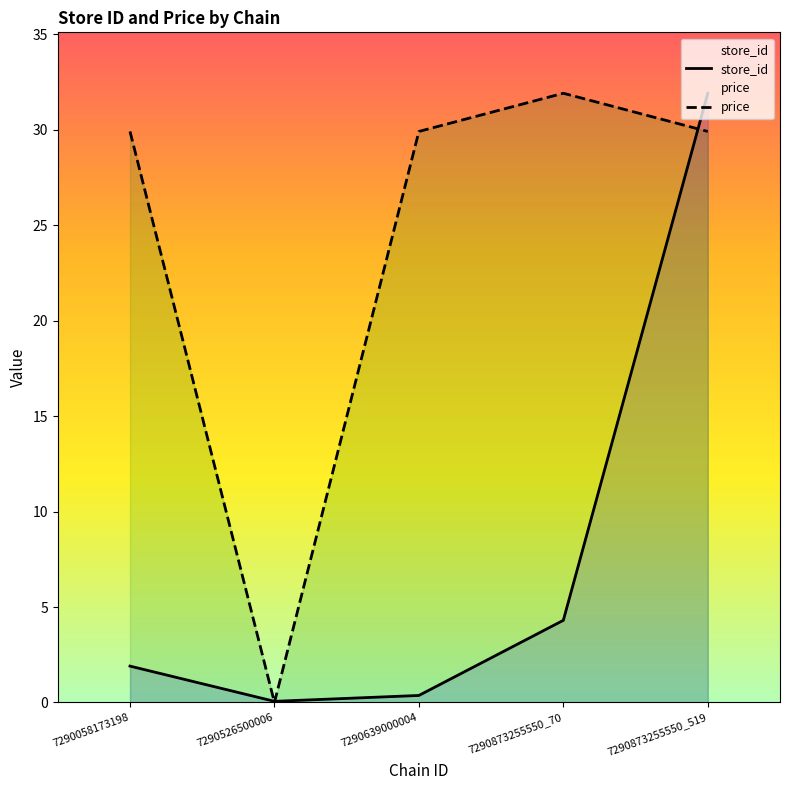

List the labels in order of price value, largest first.

7290873255550_70, 7290058173198, 7290639000004, 7290873255550_519, 7290526500006